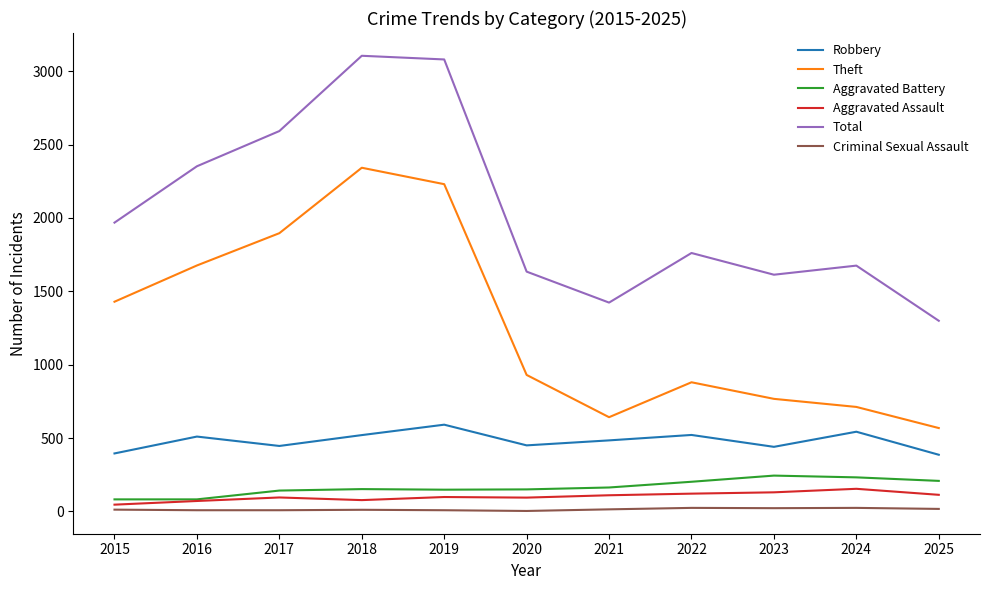

Which series changed the most between 2017 and 2024?

Theft